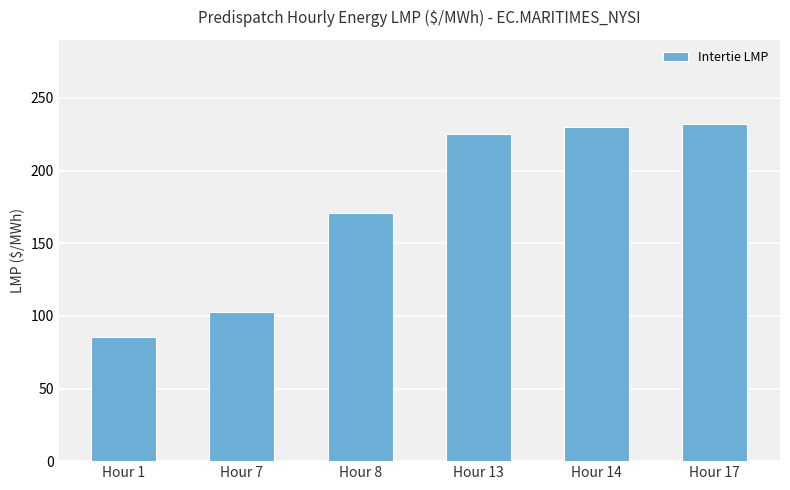

Approximately how many times larger is the value at Hour 14 compared to Hour 1?

2.7